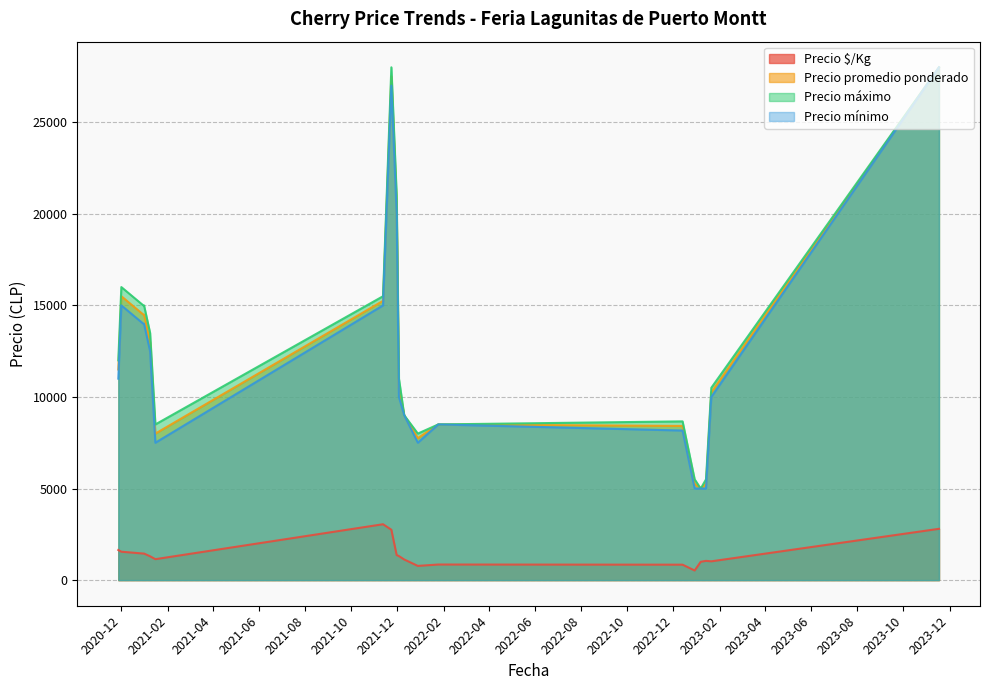

What is the greatest value displayed?

28000